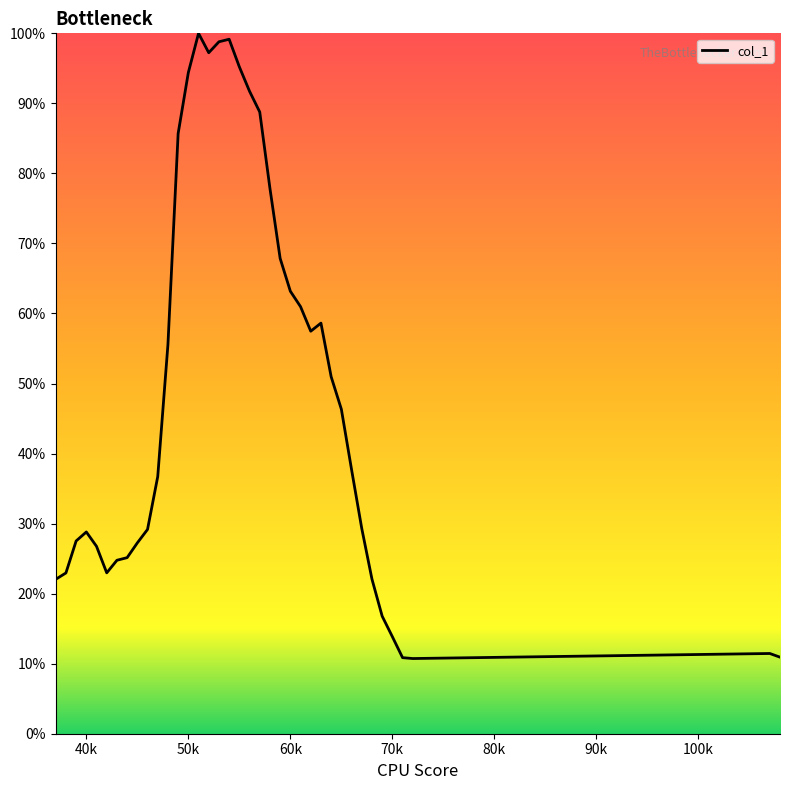

What is the smallest value displayed?

10.7